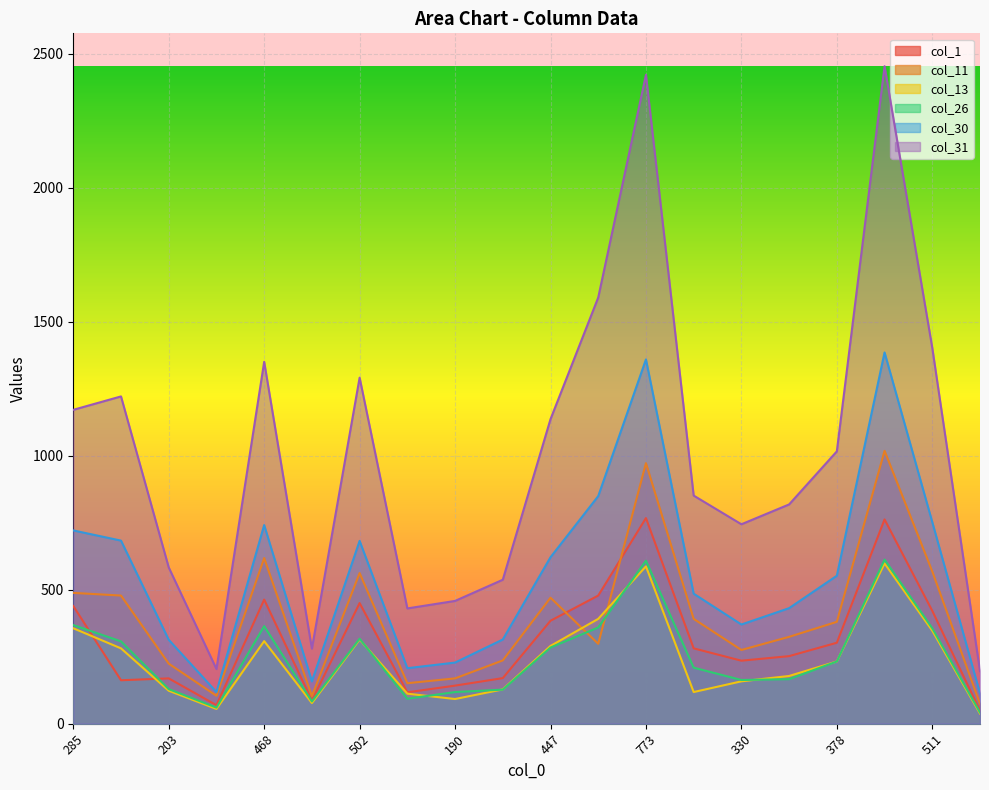

Between 236 and 807, which series saw the biggest shift?

col_31